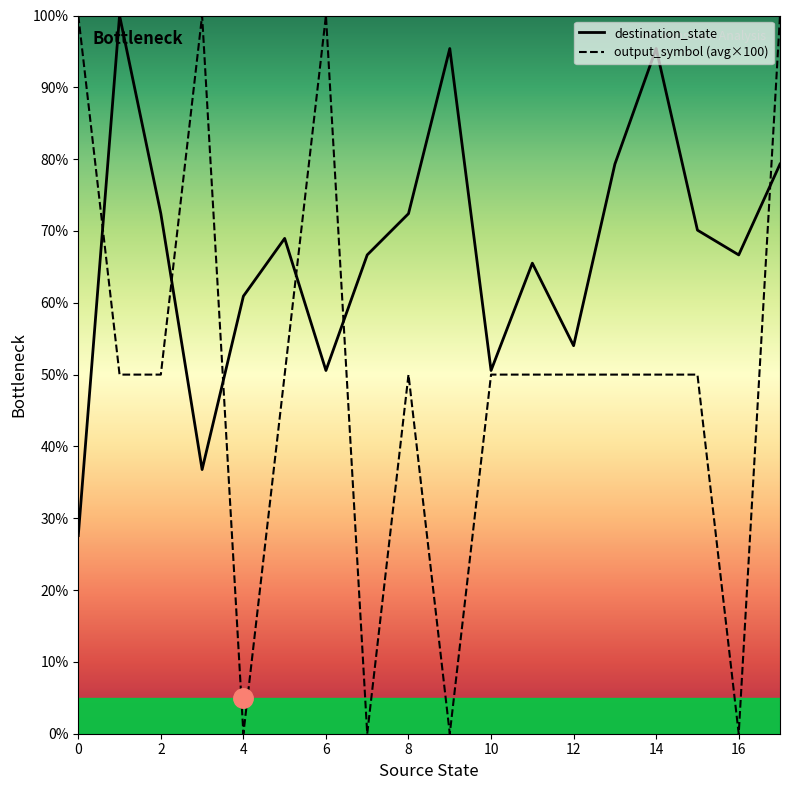

How many data points in output_symbol (avg×100) are less than 50?

4